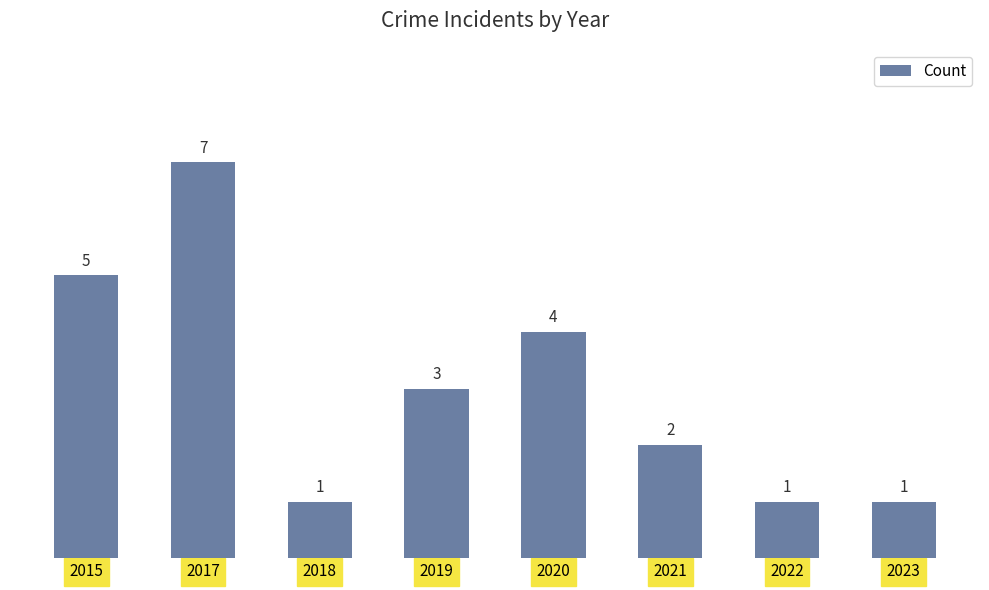

What is the value of the 2nd bar from the left?

7